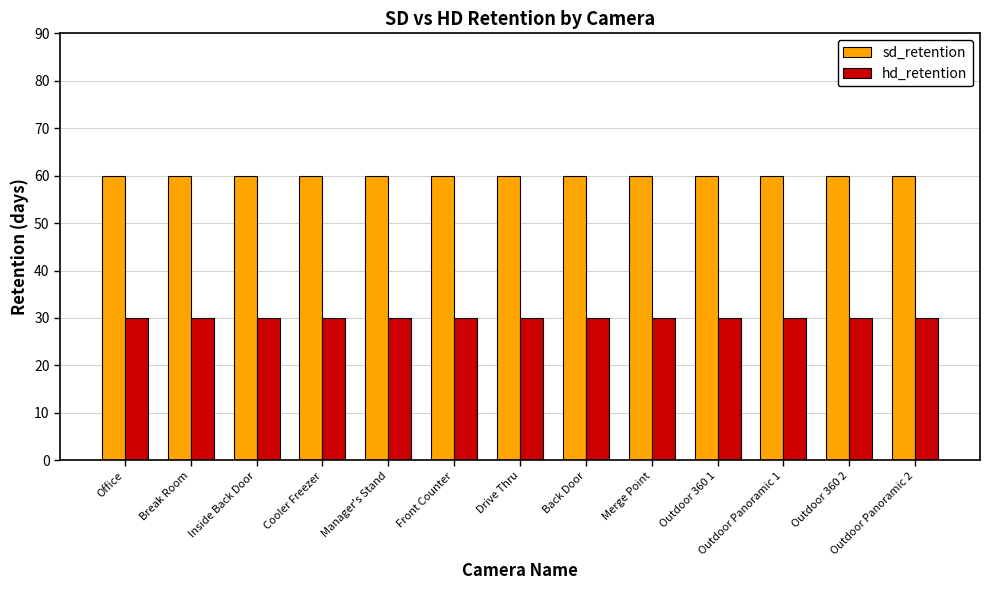

What is the value of the sd_retention bar at the 11th from the left?

60